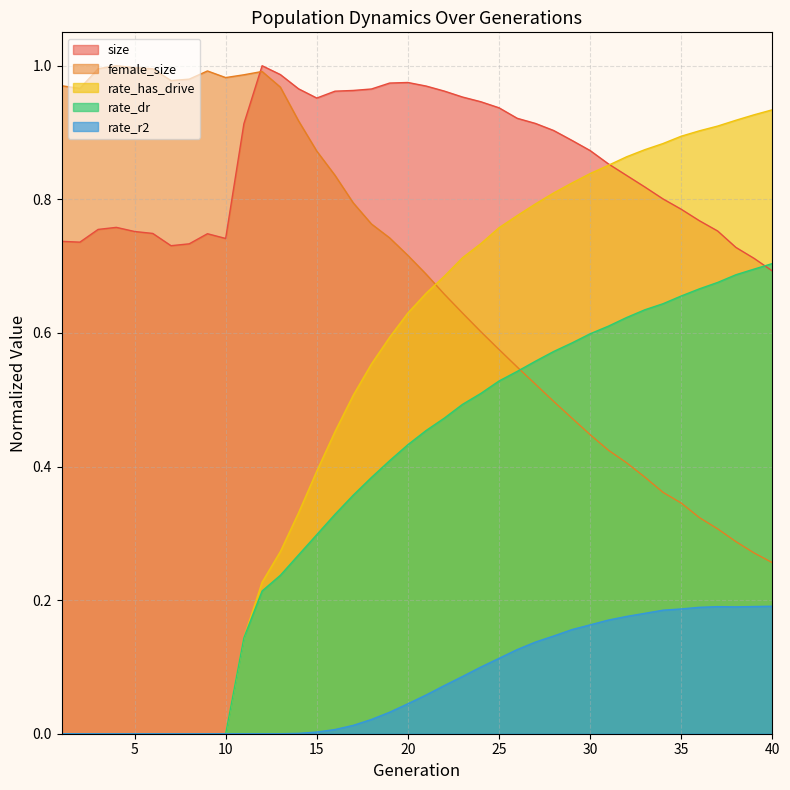

What is the value of the size point at the 29th from the left?

0.9